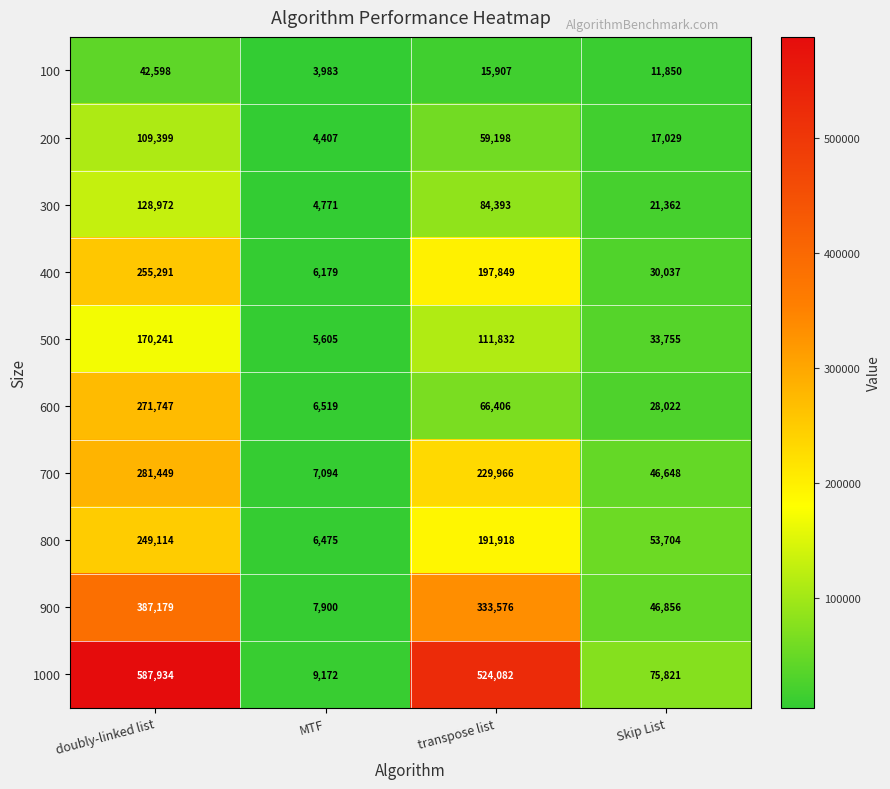

List the labels in order of 1000 value, largest first.

doubly-linked list, transpose list, Skip List, MTF